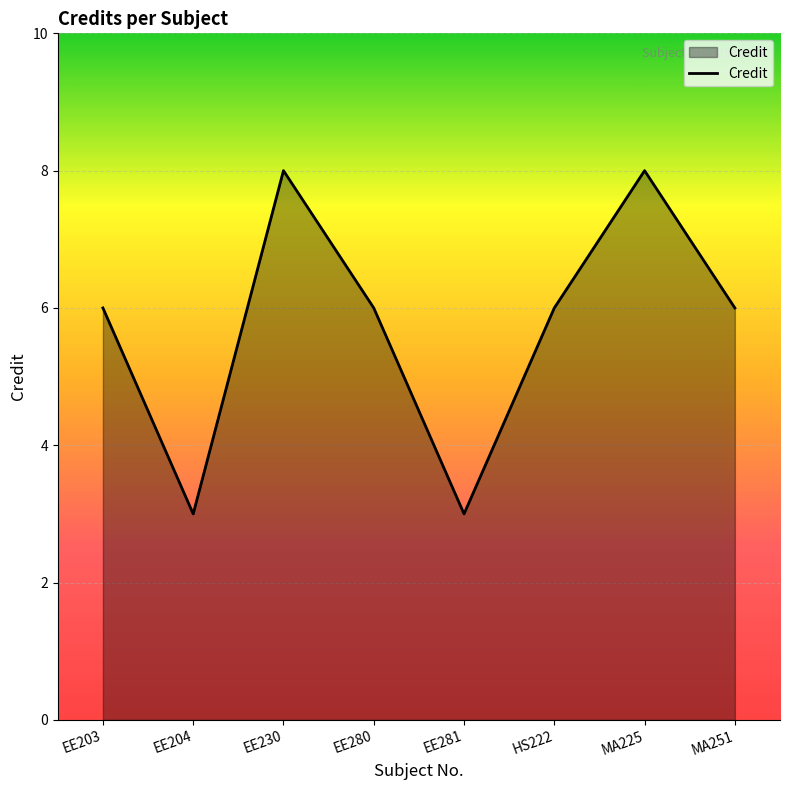

Reading right to left, transcribe all the data shown in this chart.

6	8	6	3	6	8	3	6